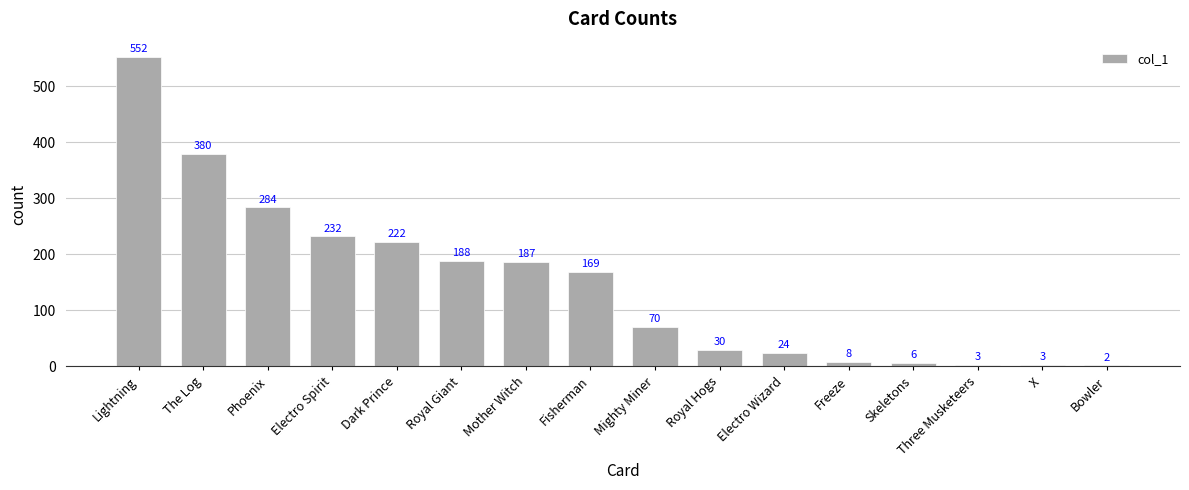

How many distinct data groups are displayed?

1